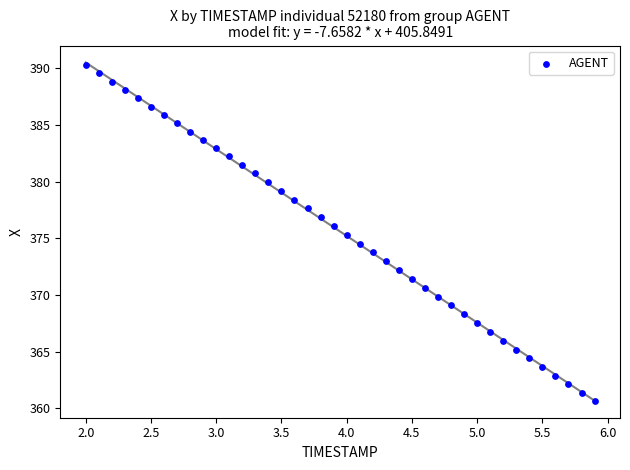

What is the range of X values (max minus min)?

3.9